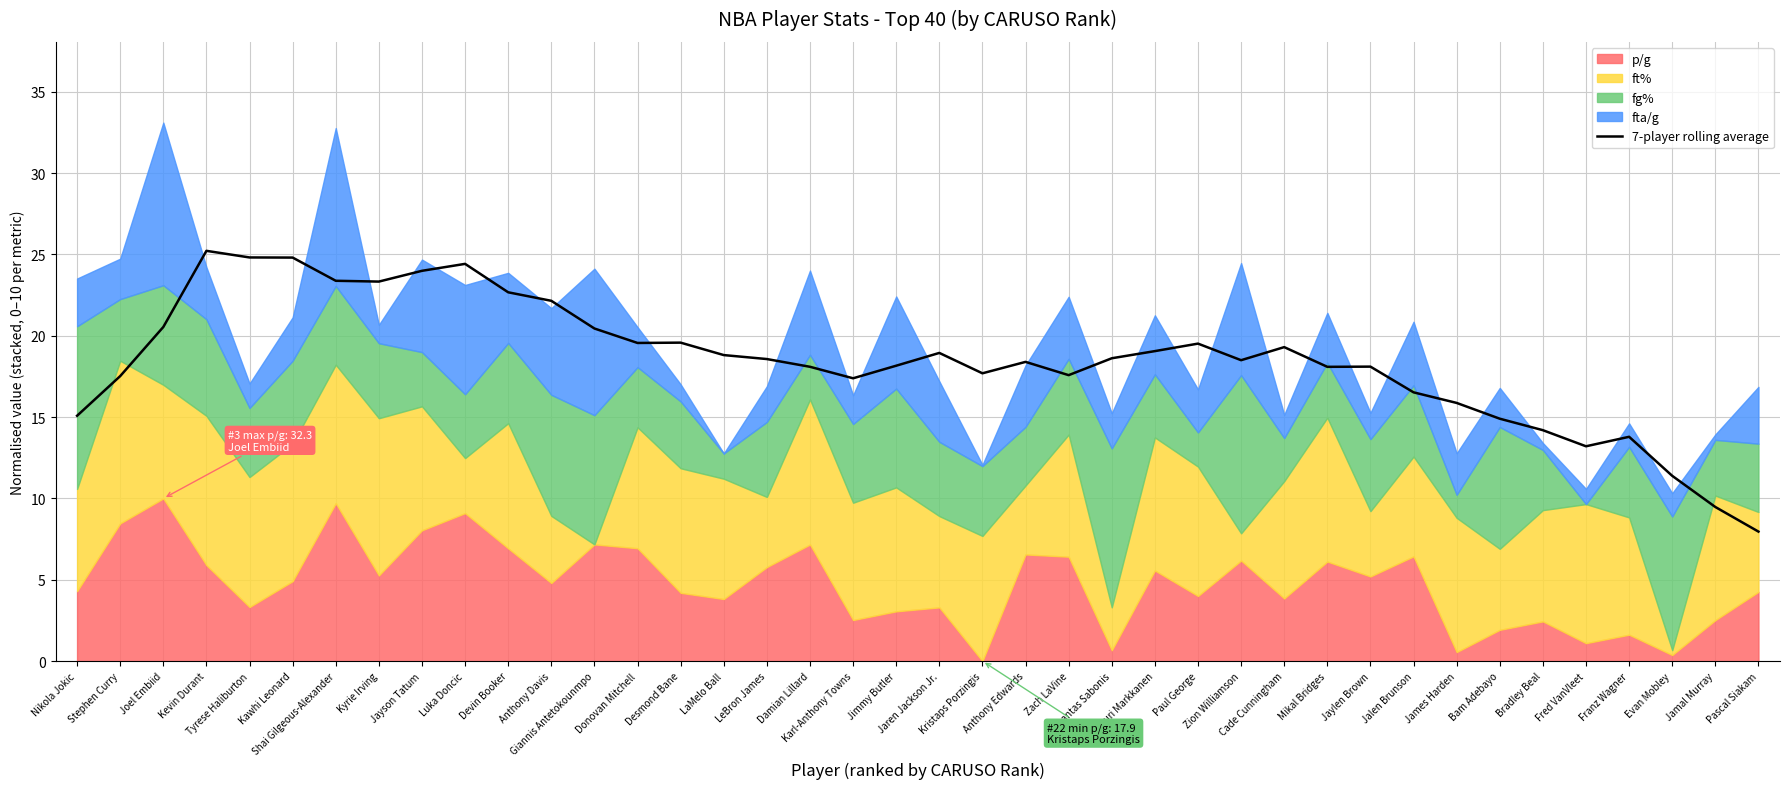

At which category does the chart reach its minimum across all series?

Pascal Siakam